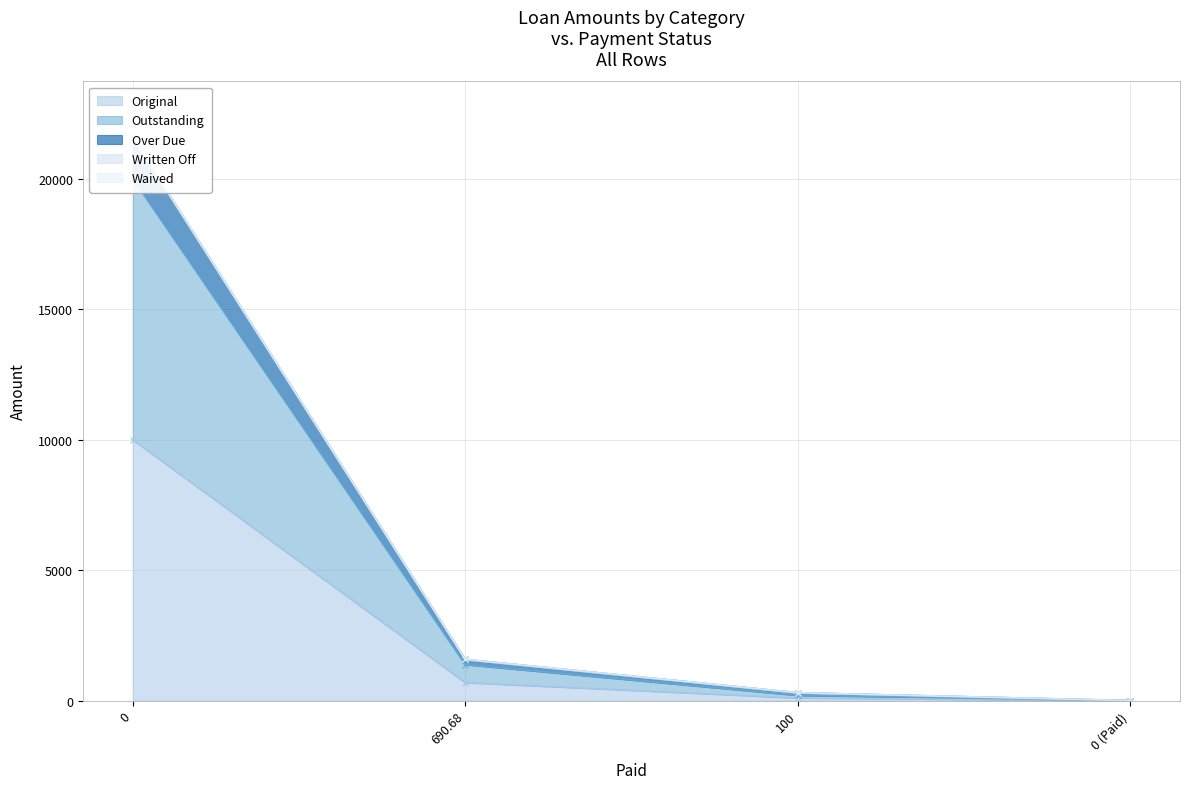

True or false: Original has more than 1 interior local peaks.

False